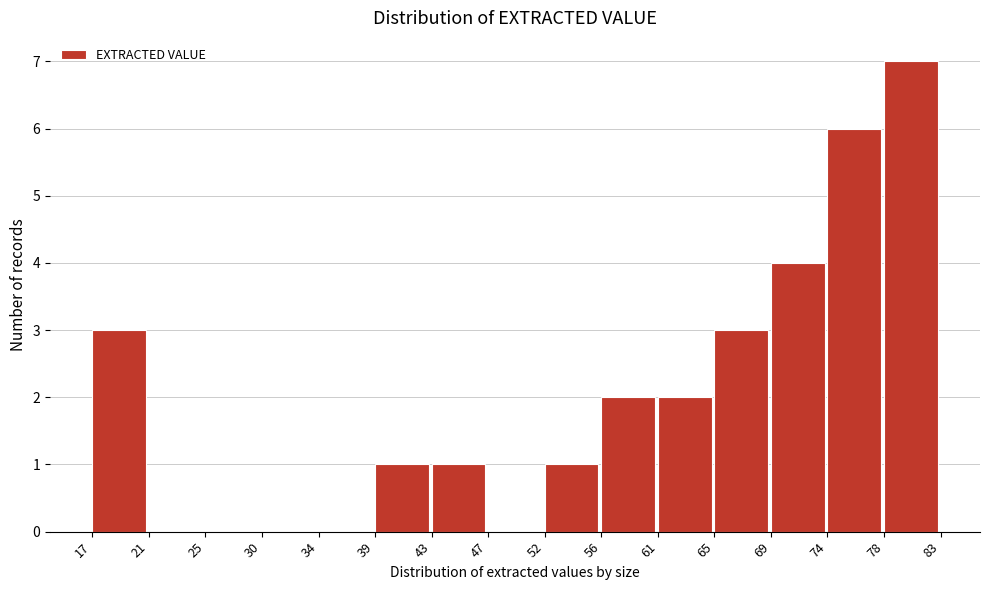

Reading left to right, transcribe all the data shown in this chart.

17=3	21=0	25=0	30=0	34=0	39=1	43=1	47=0	52=1	56=2	61=2	65=3	69=4	74=6	78=7